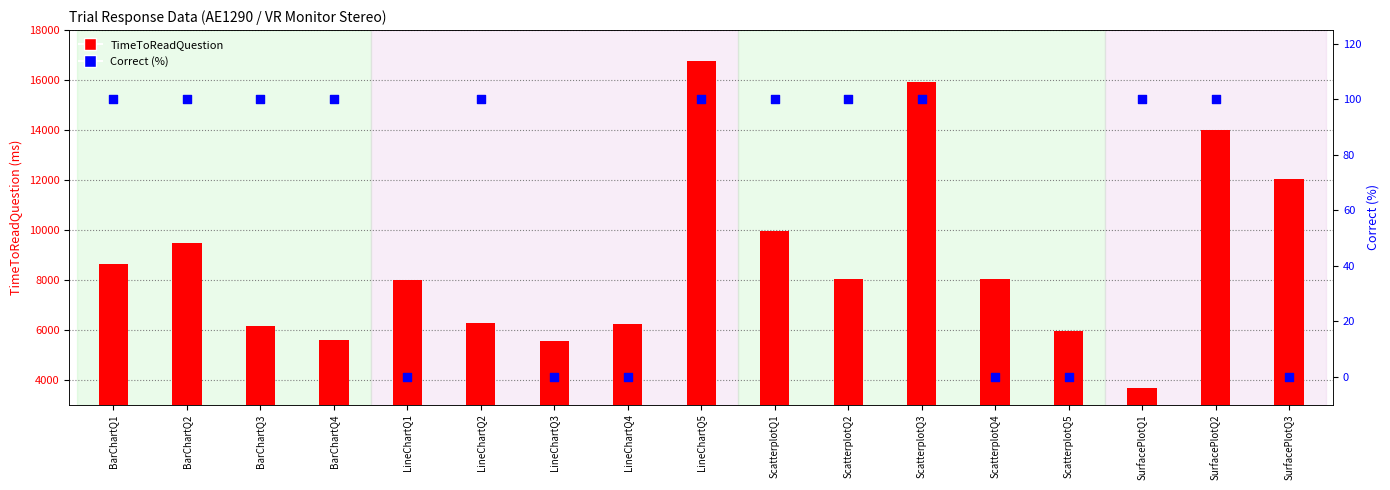

At which category is the sum across all series the highest?

LineChartQ5